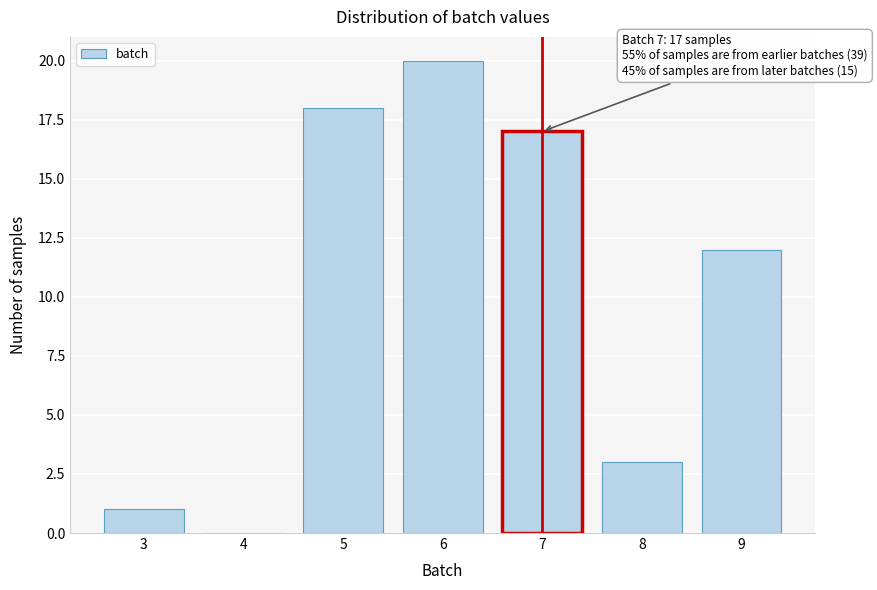

Reading left to right, transcribe all the data shown in this chart.

3=1	4=0	5=18	6=20	7=17	8=3	9=12